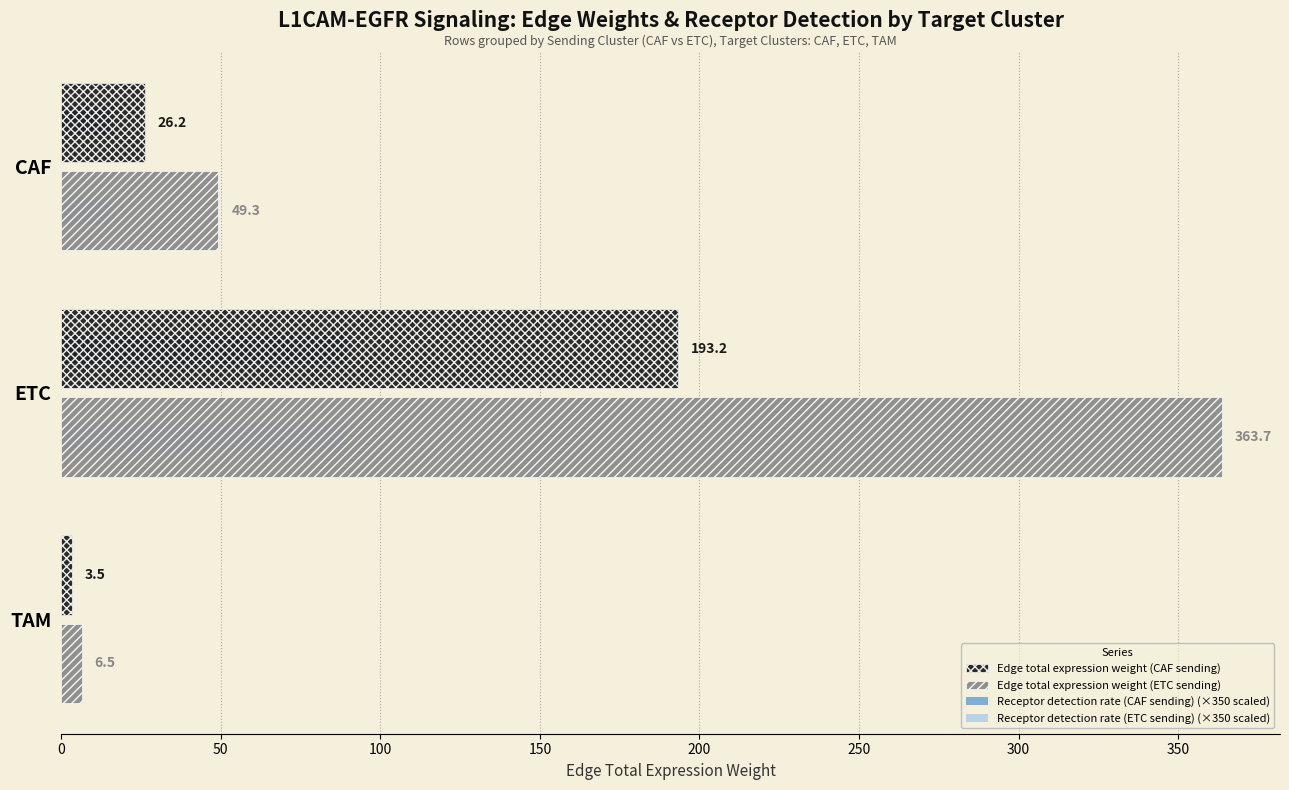

True or false: Receptor detection rate (ETC sending) (×350 scaled) has a value of 15.8 at CAF.

True